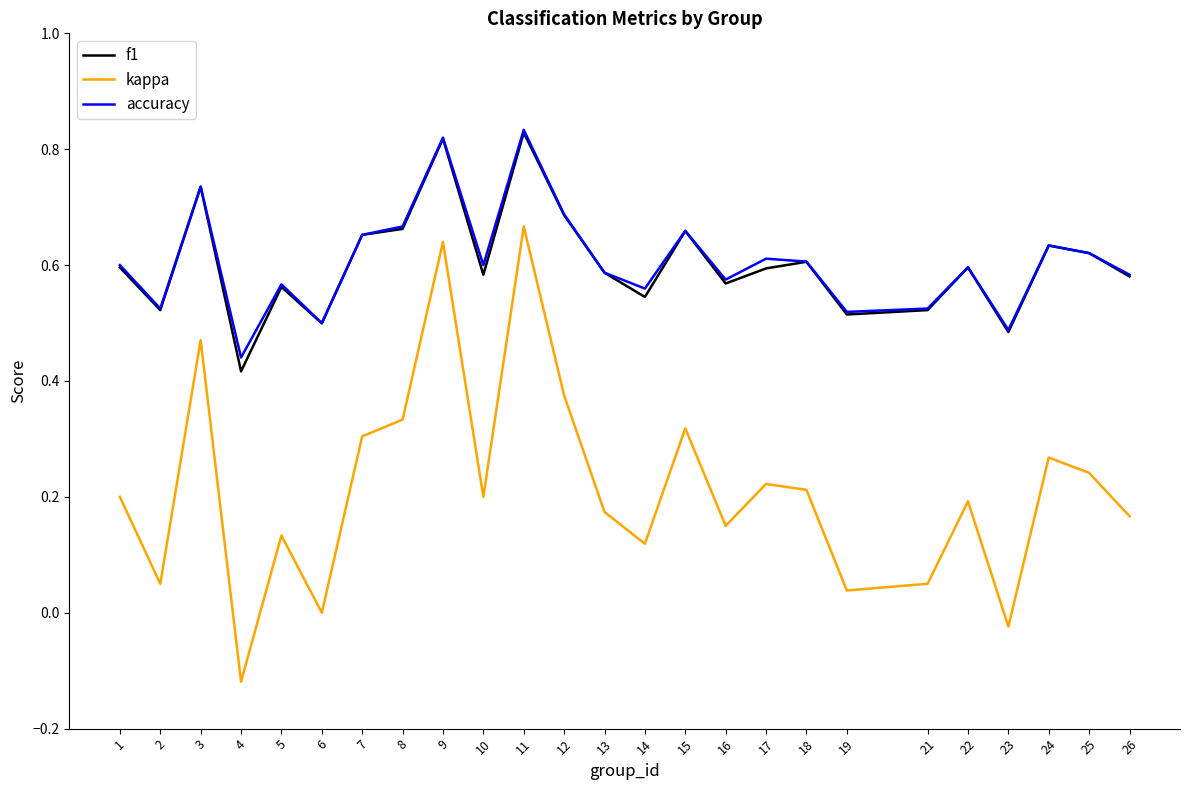

True or false: accuracy has a value of 0.6 at 25.

True